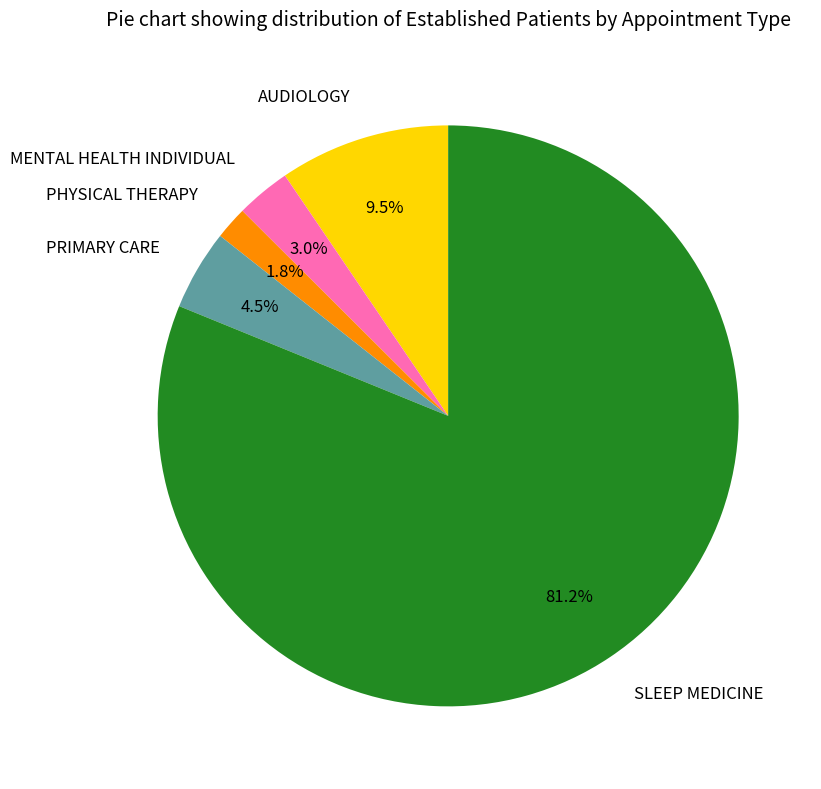

Does any single category account for the majority?

Yes